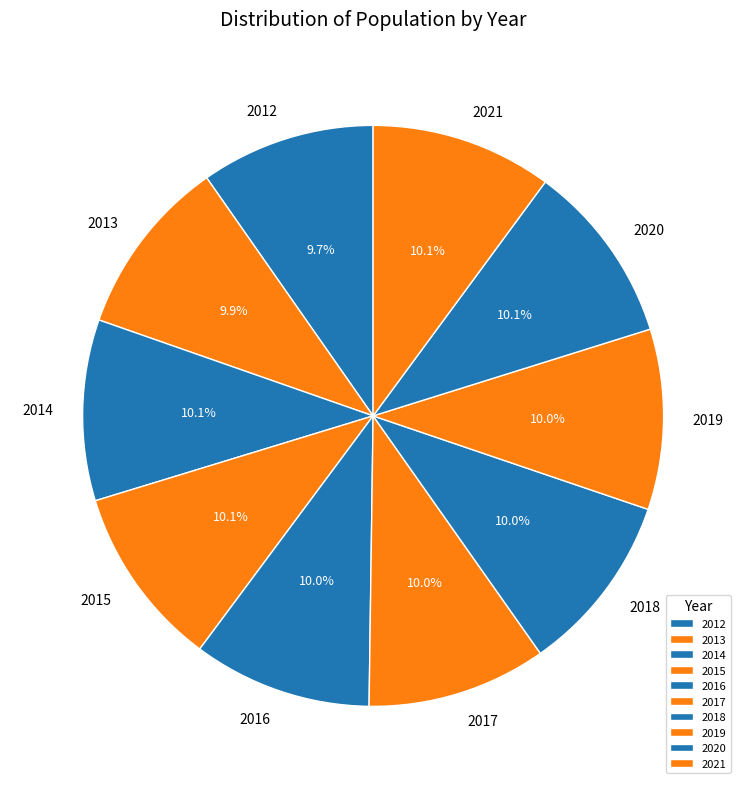

What percentage is the 2012 slice, to the nearest percent?

10%